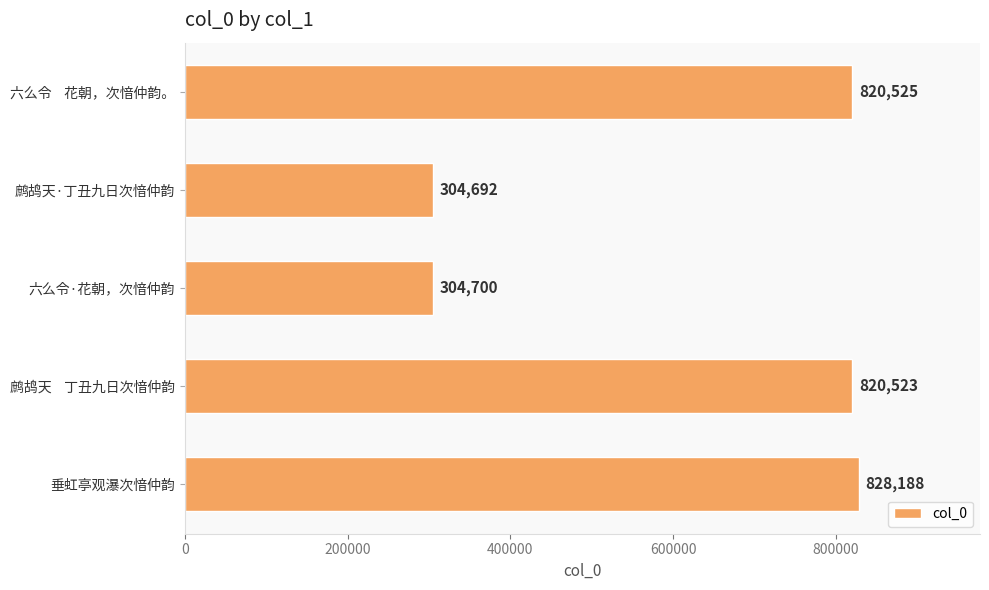

What is the value of the 4th bar from the top?

820523